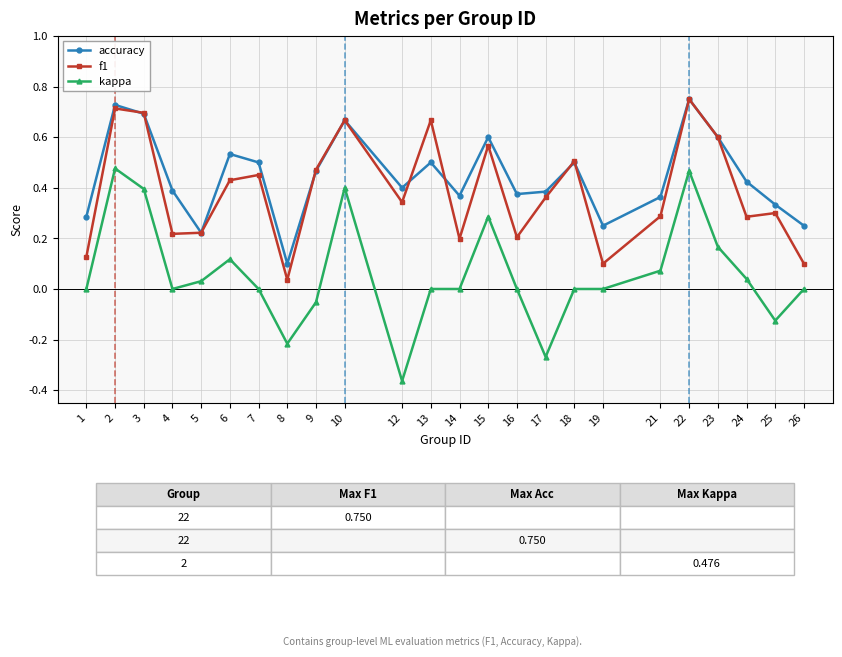

True or false: accuracy has more than 1 points higher than both neighbors.

True